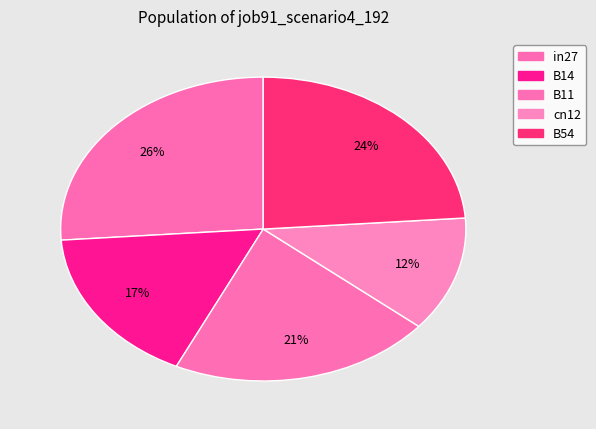

What portion of the pie excludes B14?

83.2%